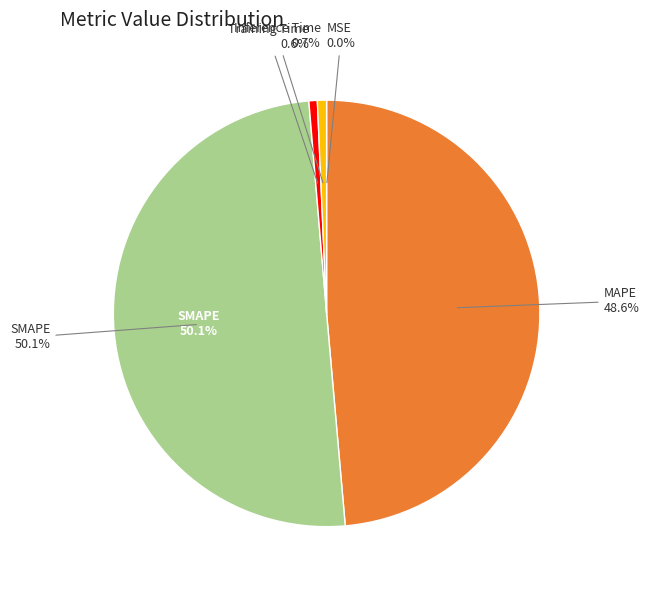

To the nearest percent, what is the average slice percentage?

20%